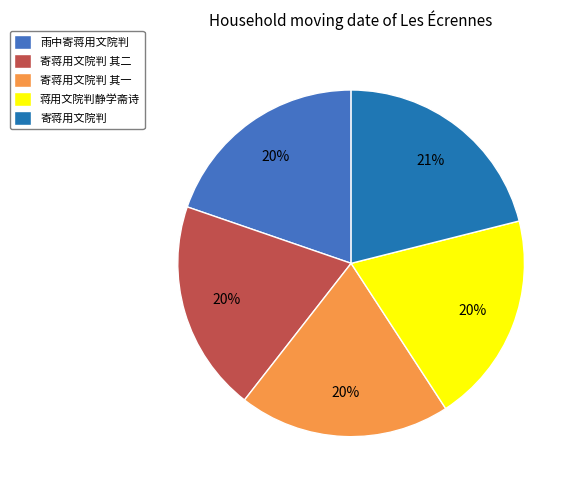

The 雨中寄蒋用文院判 slice represents 5% of the pie. True or false?

False